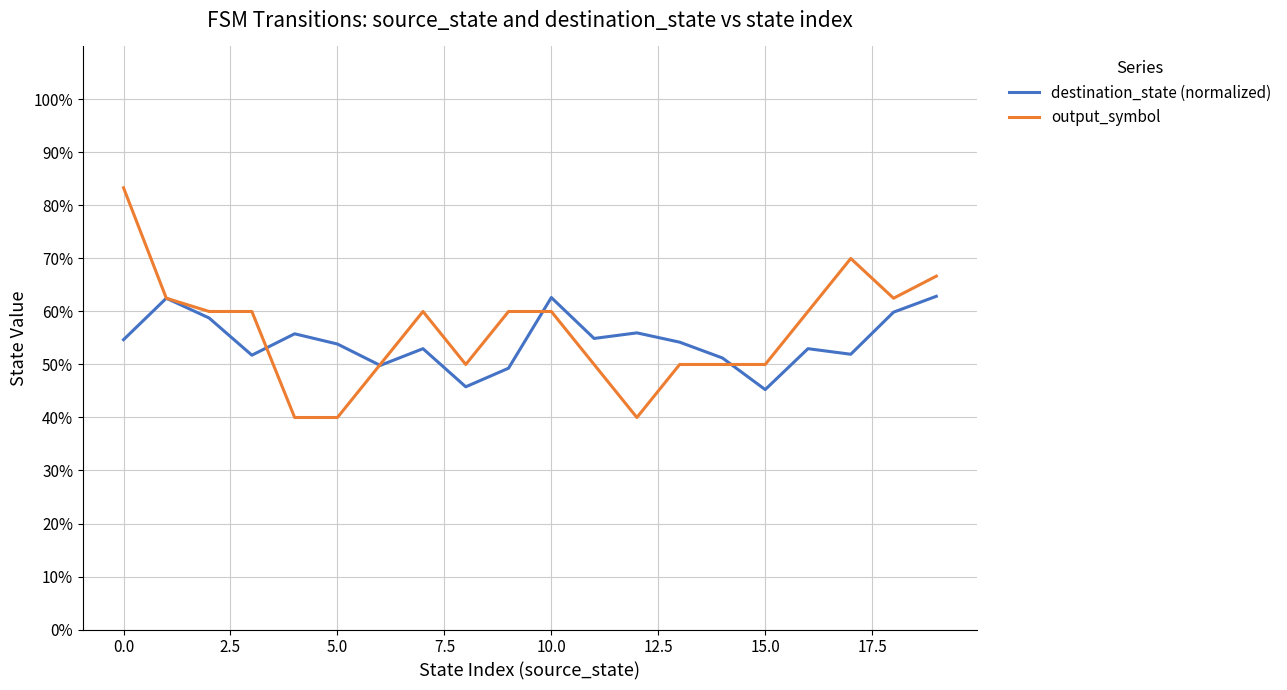

What are all the series names shown in the legend?

destination_state (normalized), output_symbol